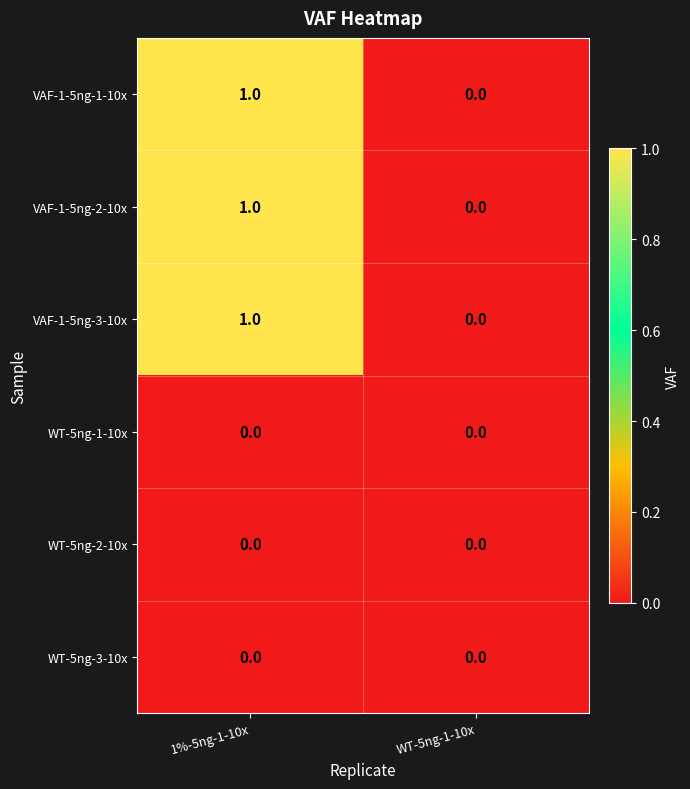

Is it true that VAF-1-5ng-3-10x equals 1 at 1%-5ng-1-10x?

True